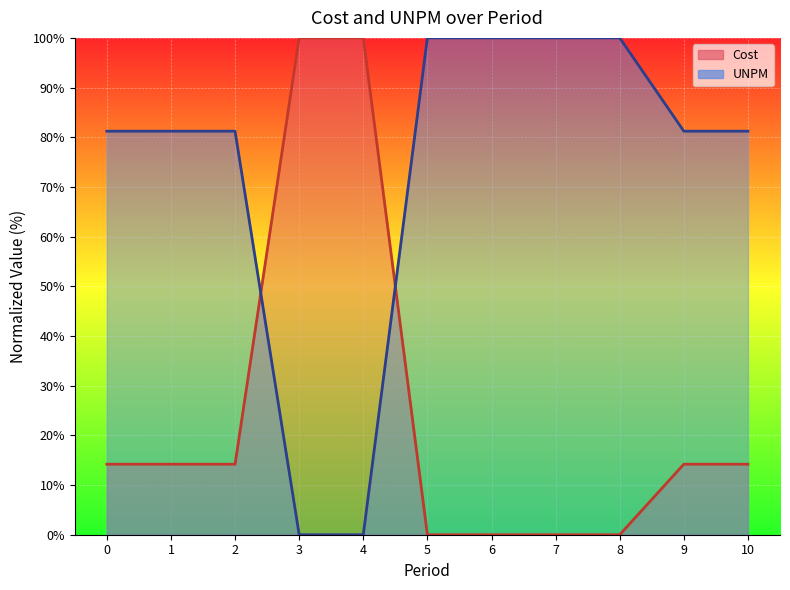

How many lines are shown in the chart?

2